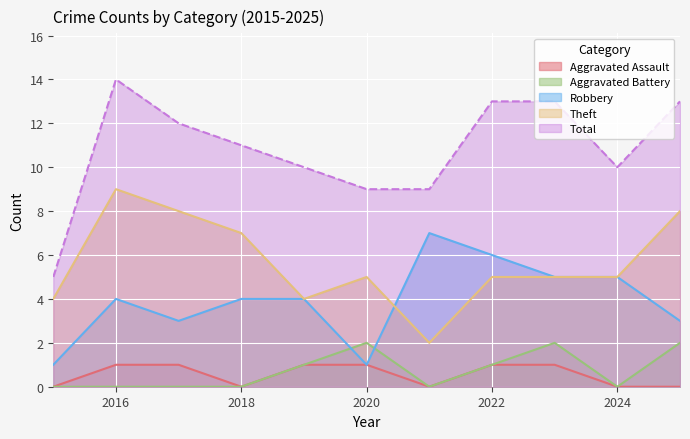

Which label corresponds to the smallest value in the chart?

2015